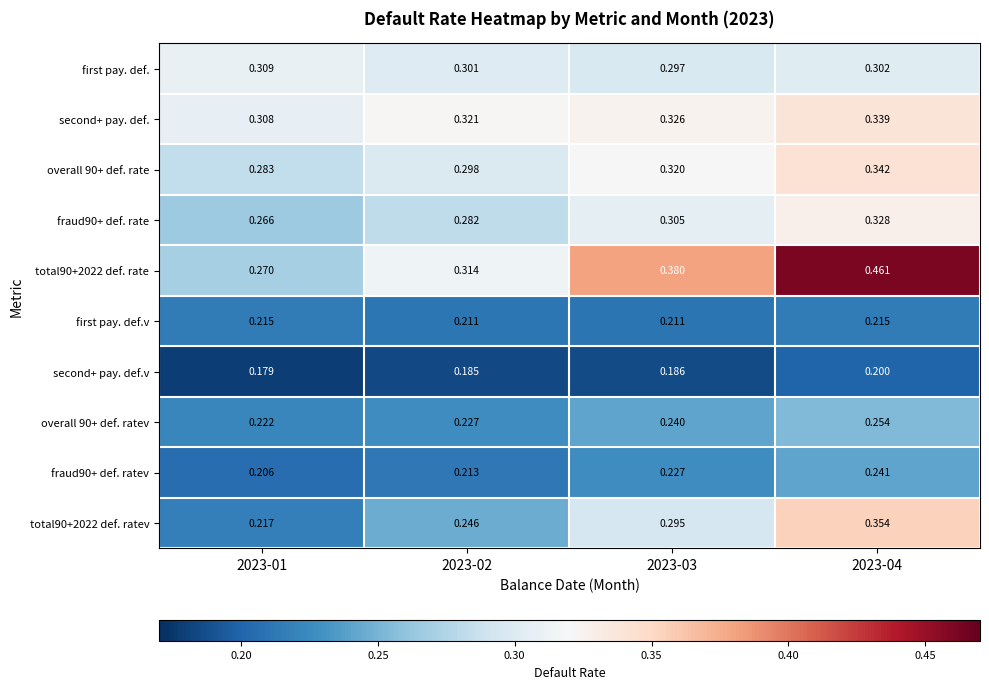

At how many categories does at least one series exceed 0?

4